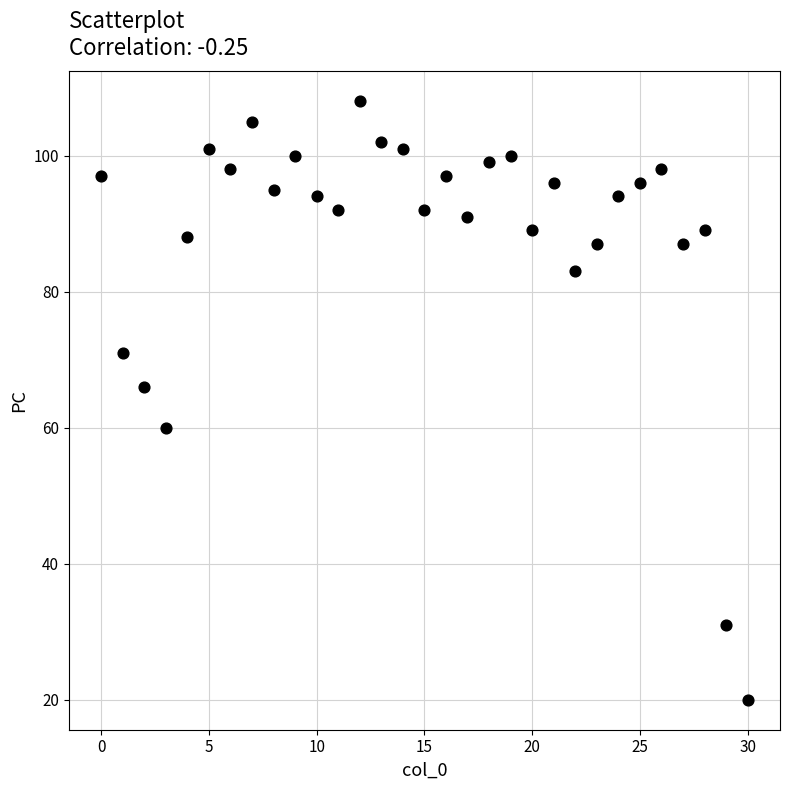

What is the range of Y values (max minus min)?

88